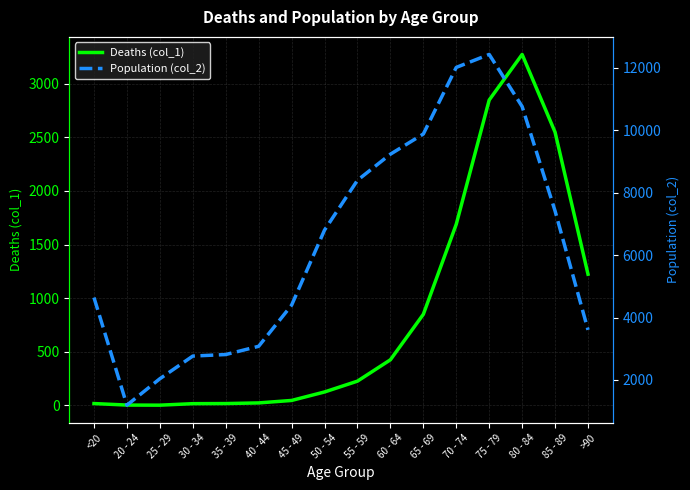

What is the difference between the Population (col_2) values at 80 - 84 and 55 - 59?

2364